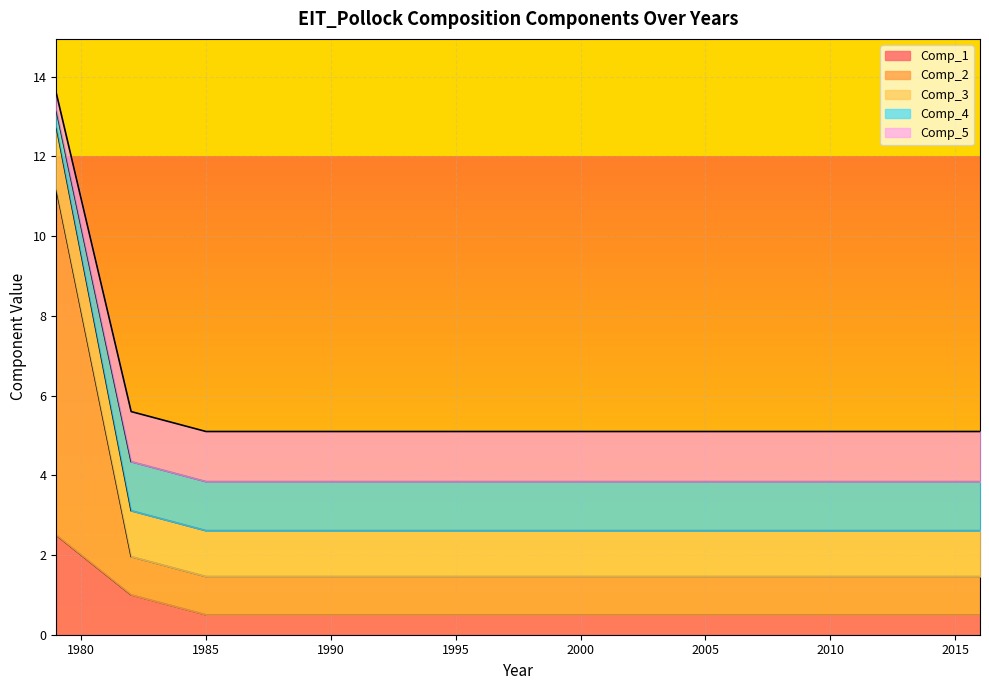

How many lines are shown in the chart?

5